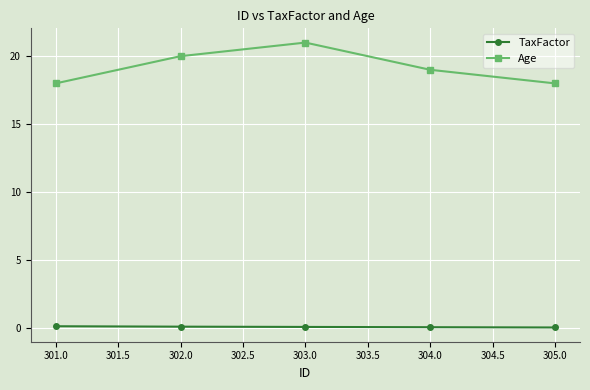

True or false: Age and TaxFactor cross at least once.

False